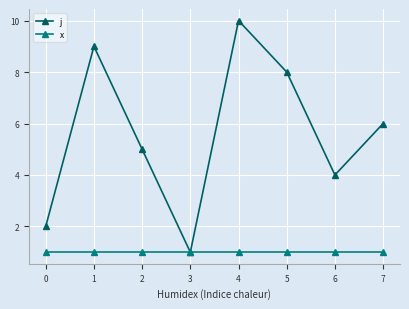

Rank the series at 5 from highest to lowest value.

j, x